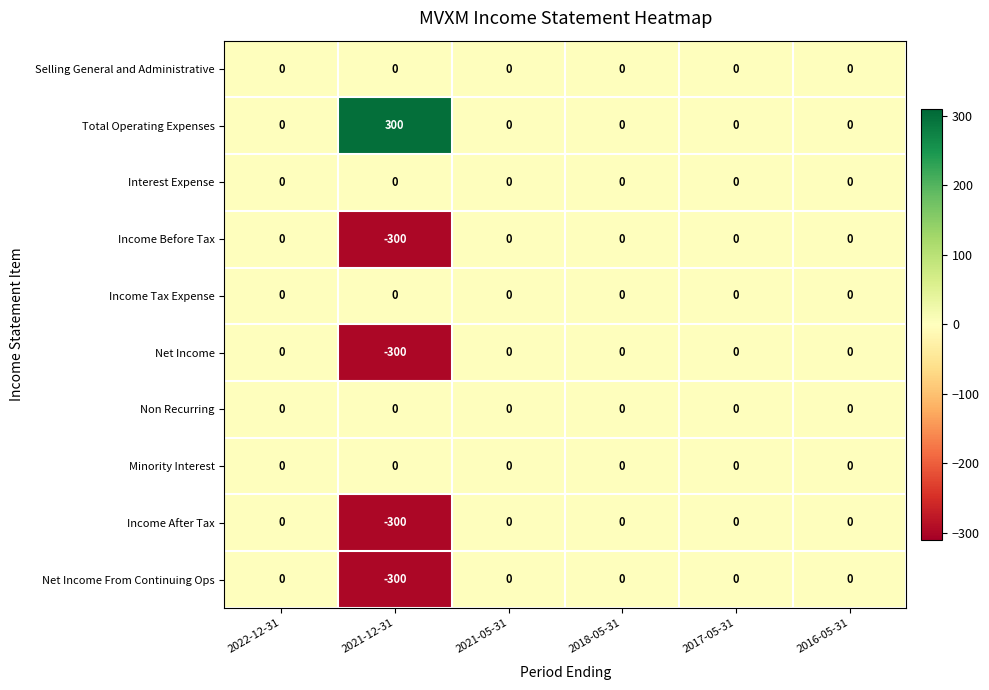

Where is Net Income nearest to the value -150?

2022-12-31